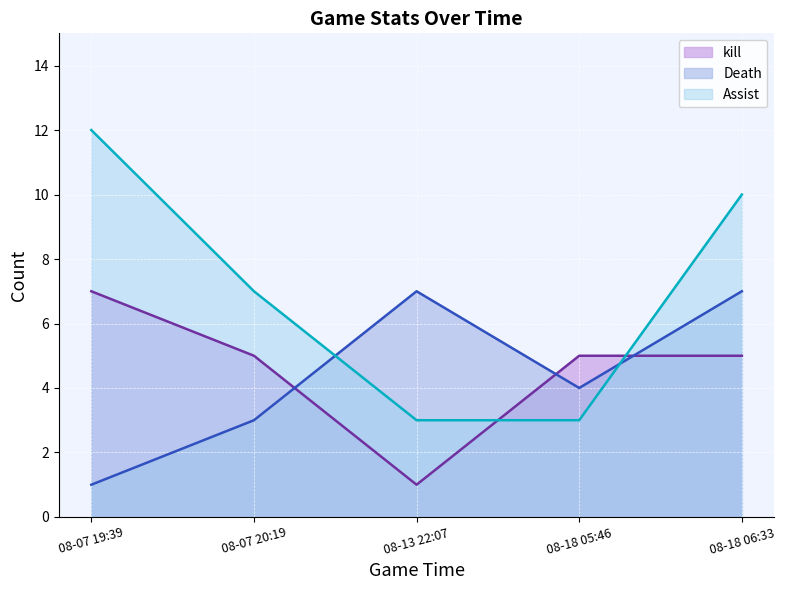

Is the value of kill at 08-18 06:33 greater than the value of Death at 08-13 22:07?

No